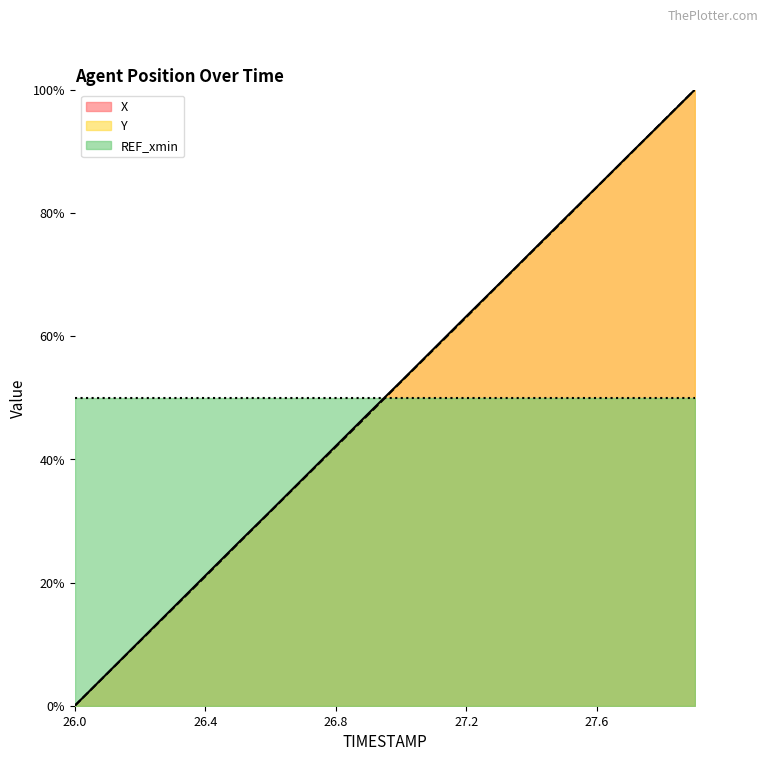

Count the number of categories in the chart.

20